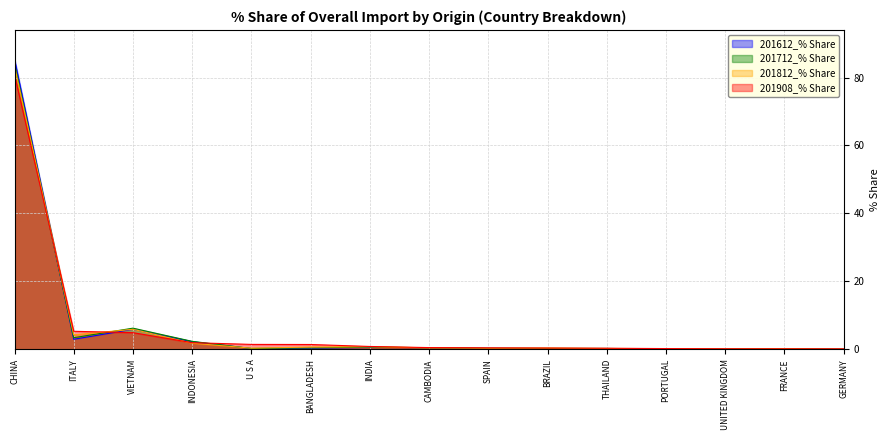

Reading left to right, list all the values displayed in this chart.

201612_% Share: 85.5	2.9	5.9	2.2	0.2	0.3	0.5	0.5	0.3	0.2	0.2	0.1	0.1	0.1	0.0
201712_% Share: 84.2	3.4	6.2	2.3	0.2	0.4	0.6	0.5	0.3	0.3	0.2	0.1	0.1	0.2	0.0
201812_% Share: 83.4	4.2	5.9	1.8	0.3	0.7	0.7	0.4	0.3	0.3	0.3	0.2	0.1	0.1	0.0
201908_% Share: 80.8	5.3	4.9	1.9	1.4	1.4	0.8	0.5	0.4	0.4	0.3	0.2	0.1	0.1	0.1